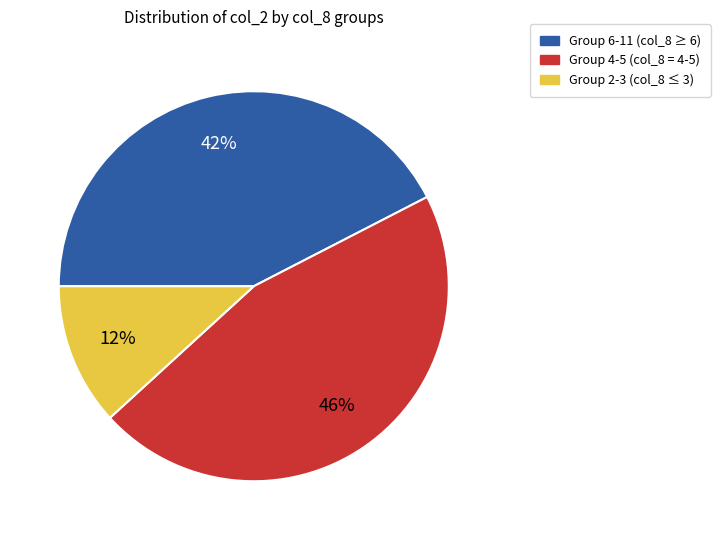

Does any single category account for the majority?

No